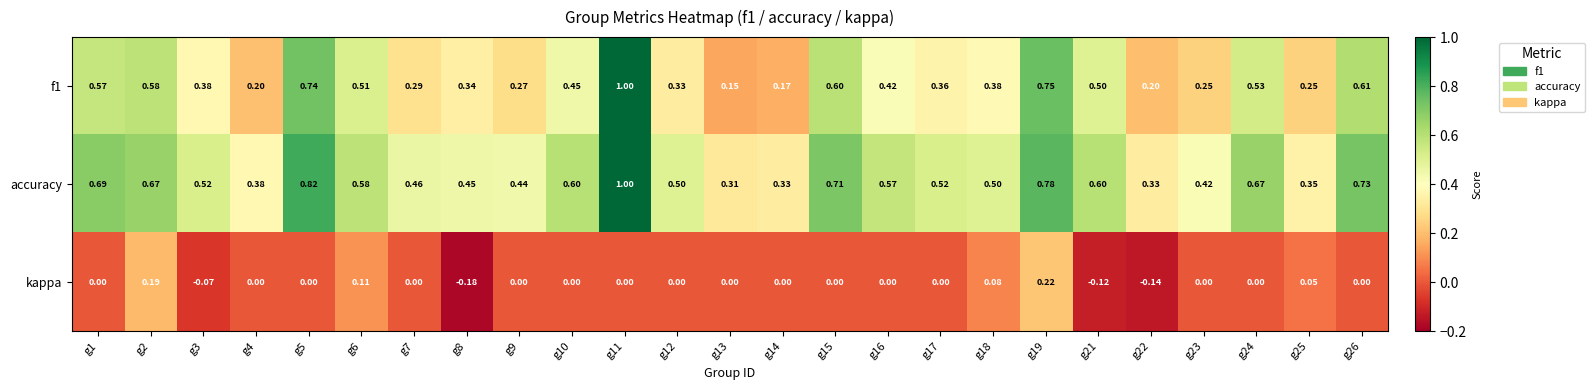

Is the value of kappa at g23 greater than the value of f1 at g2?

No